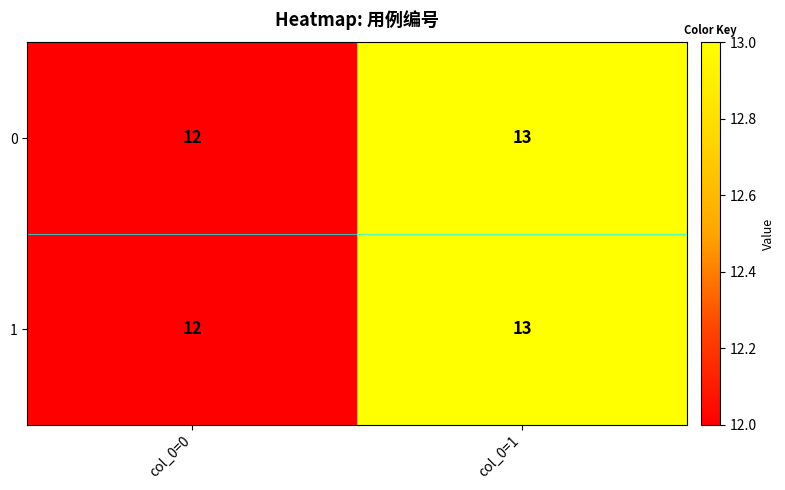

What is the sum of the 1 values at col_0=0 and col_0=1?

25